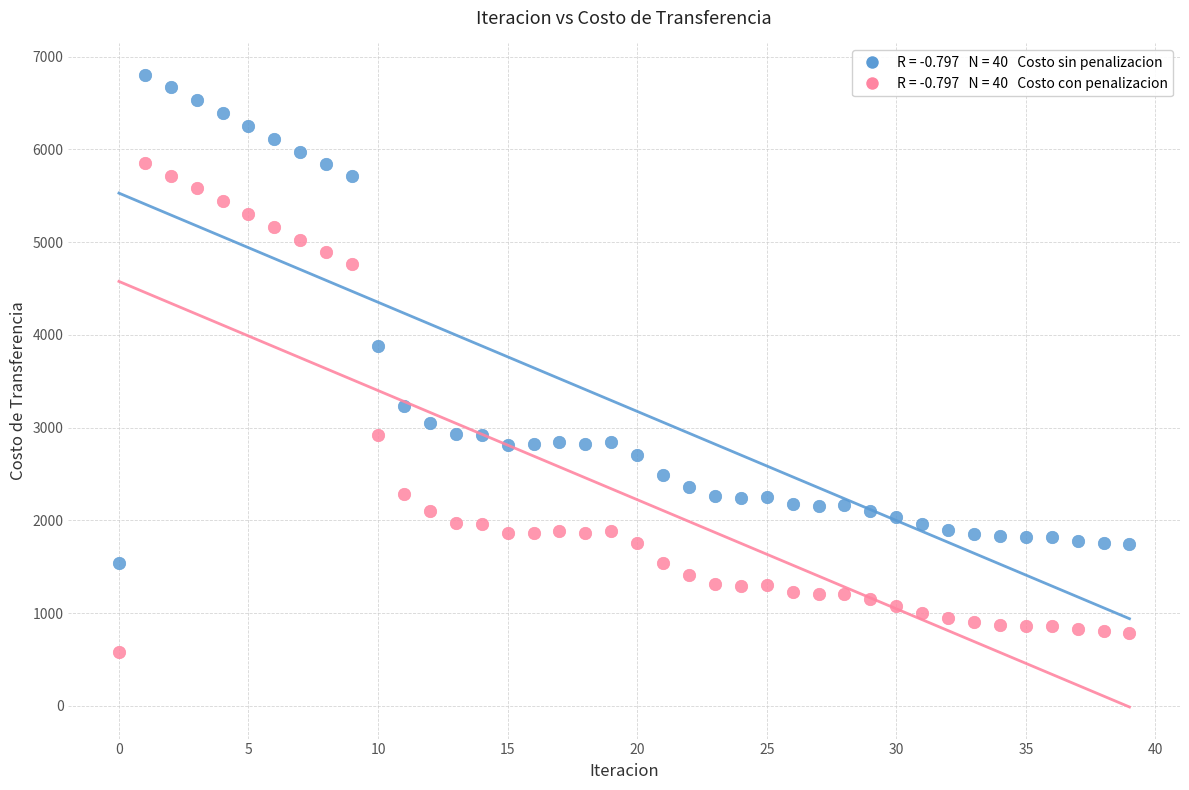

Across all data points, what is the range of Y values (max minus min)?

6215.7